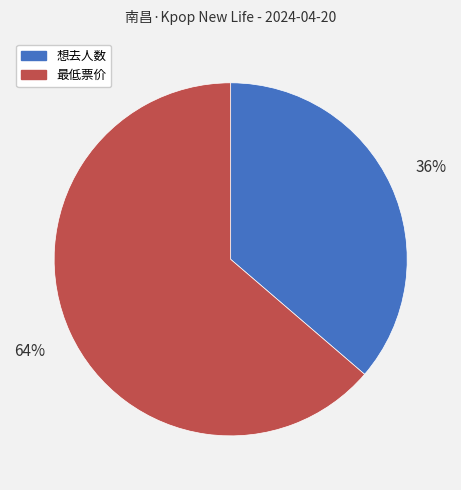

To the nearest percent, what percentage of the pie is 想去人数?

36%